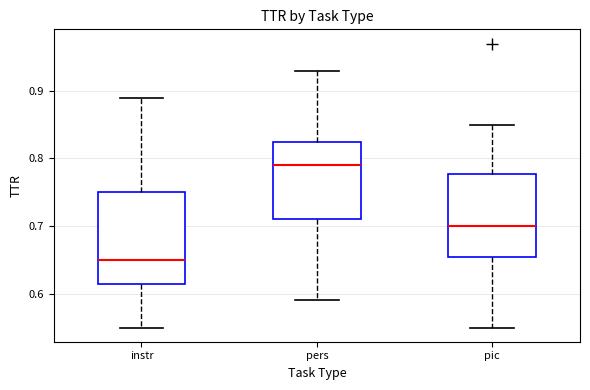

Where does the upper whisker of the box for pic end on the y-axis? The values are not printed on the chart, so give them approximately, as read against the axis.

0.85